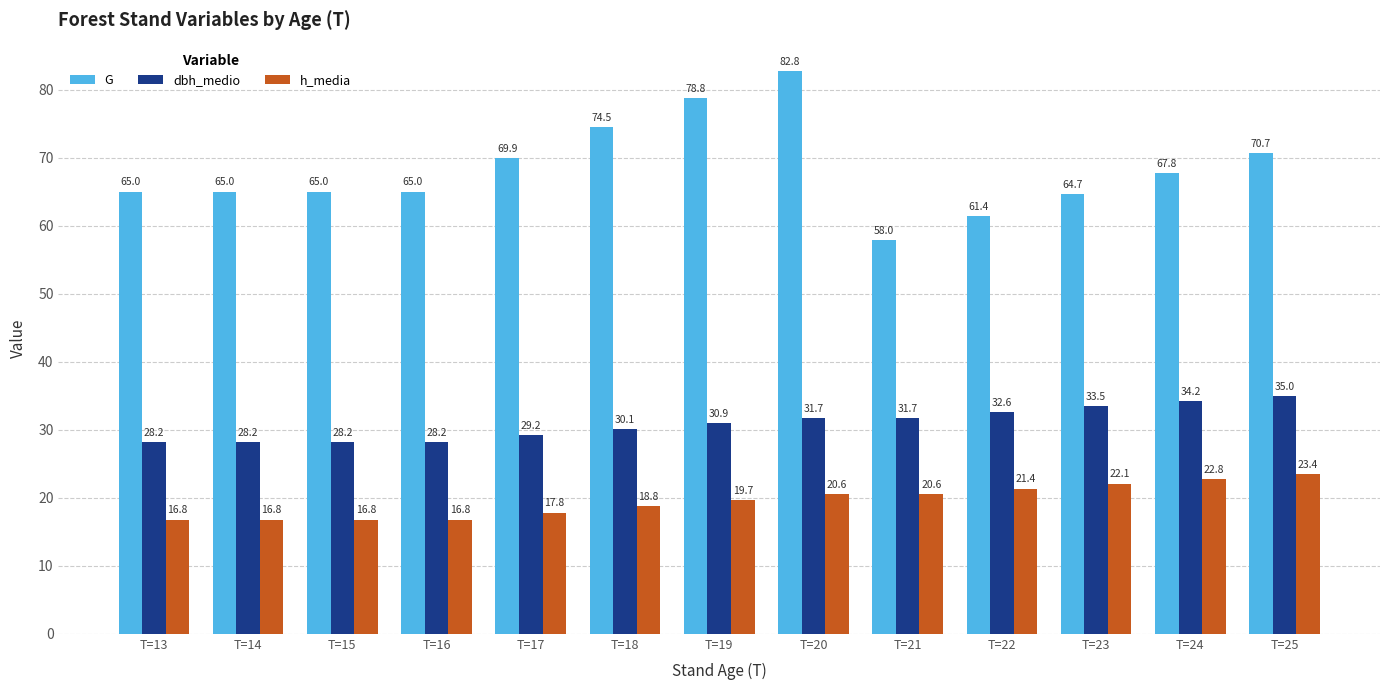

Does the chart contain any negative values?

No